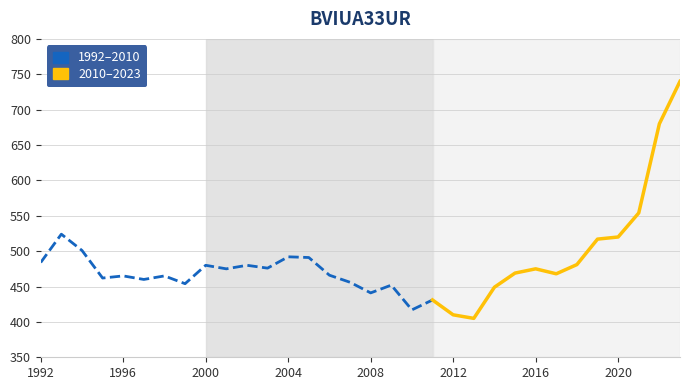

Which has a higher value, 2009 or 2018?

2018